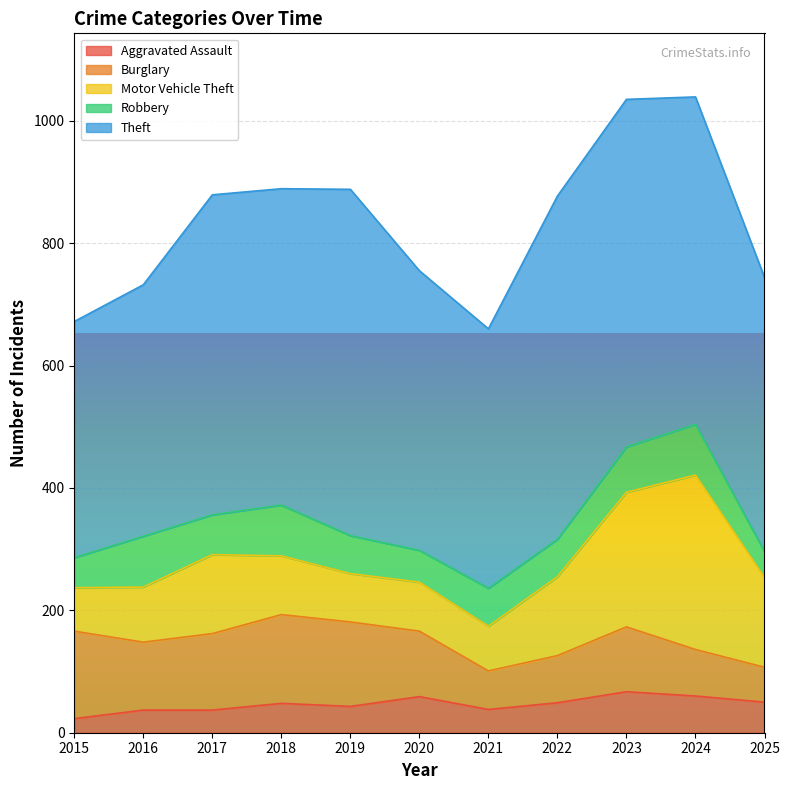

Is the value of Robbery at 2021 greater than the value of Motor Vehicle Theft at 2019?

No